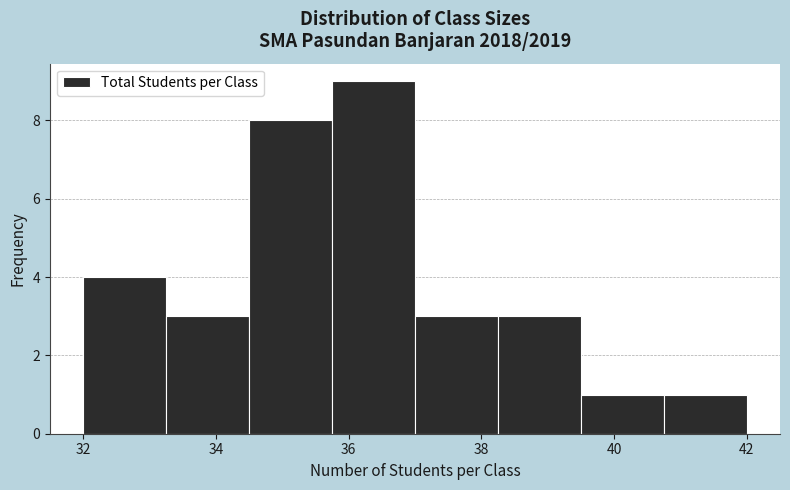

How tall is the bar that spans 32.00 to 33.25 on the x-axis? Neither the bar edges nor the heights are printed on the chart, so give them approximately, as read against the axes.

4